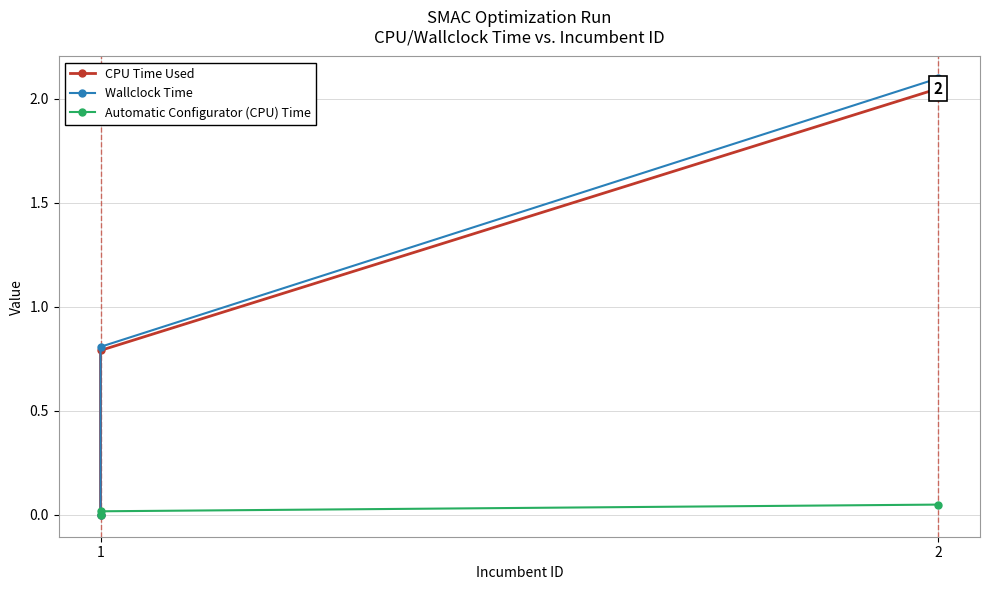

At 2, list the series in order from largest to smallest.

Wallclock Time, CPU Time Used, Automatic Configurator (CPU) Time